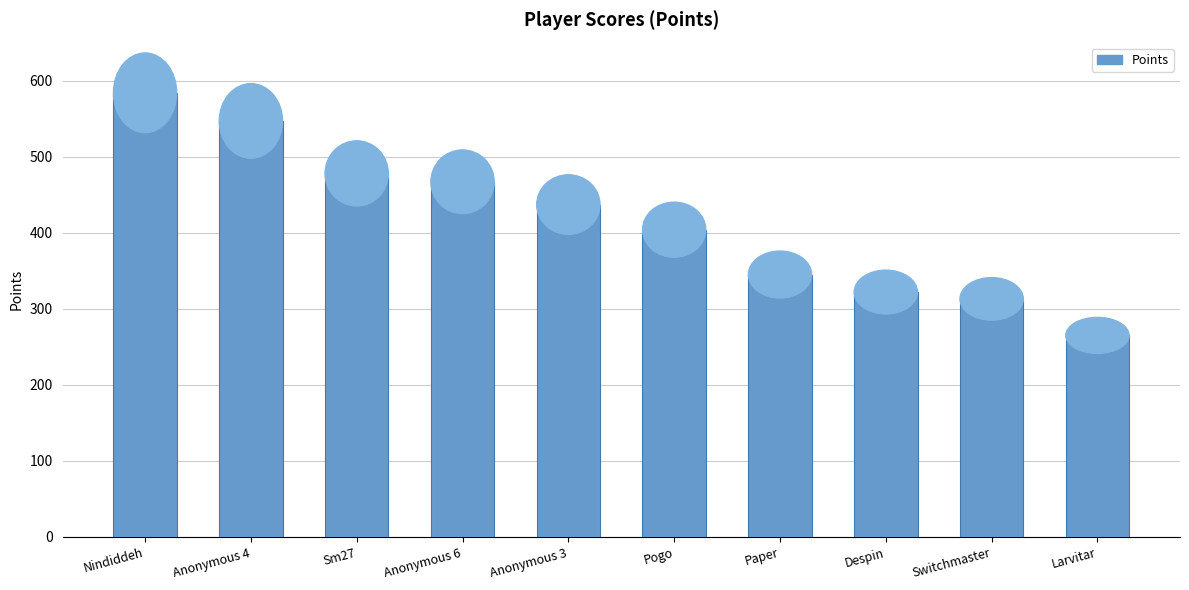

The value at Anonymous 4 is 547. True or false?

True